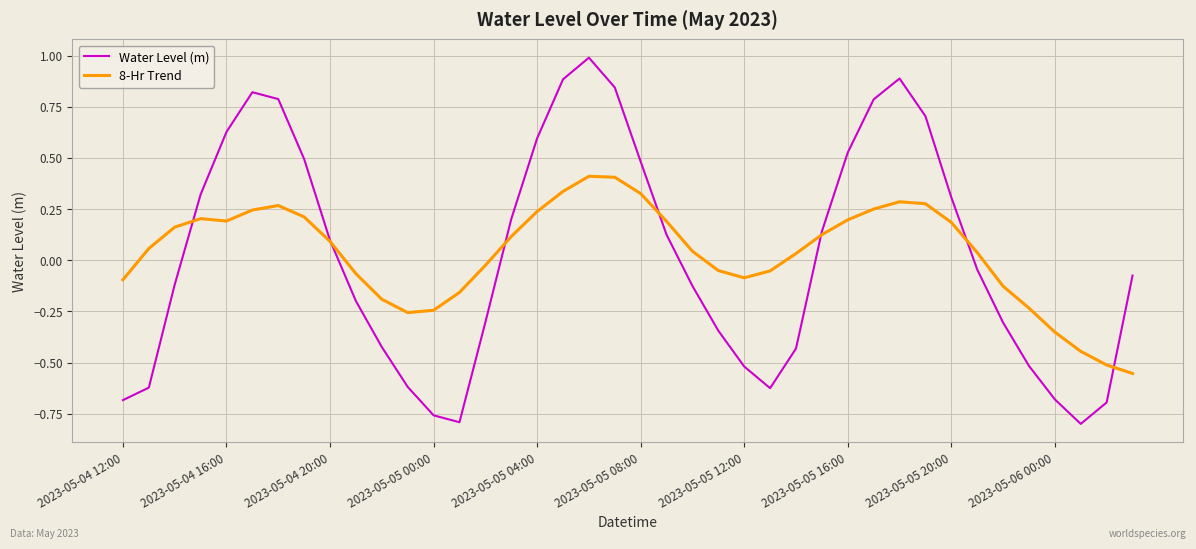

What is the maximum value shown in the chart?

1.0